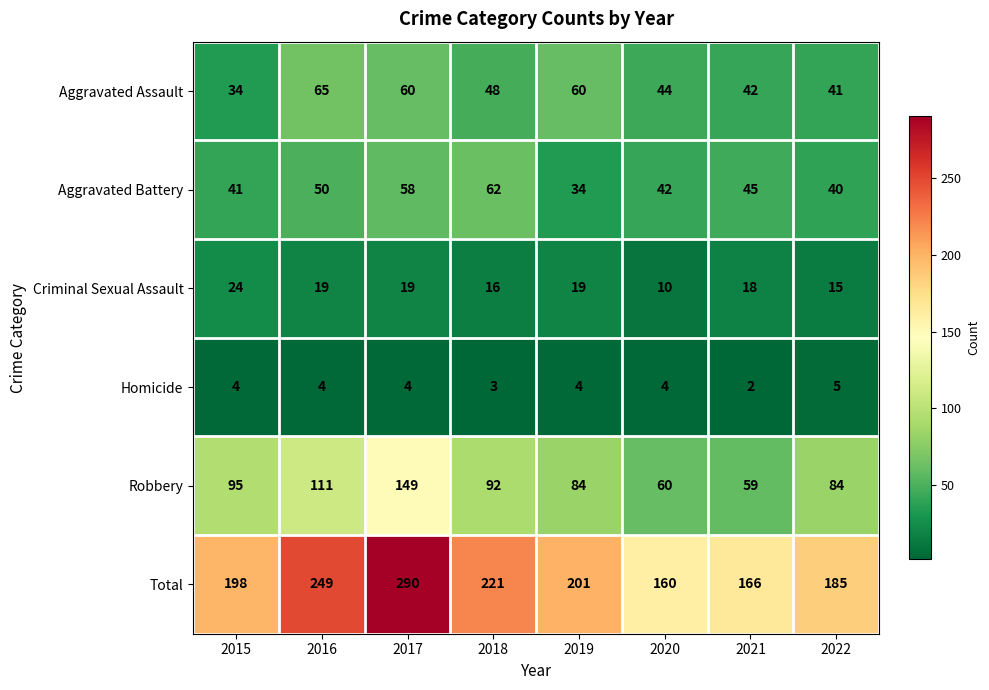

Which series has the widest spread of values?

Total